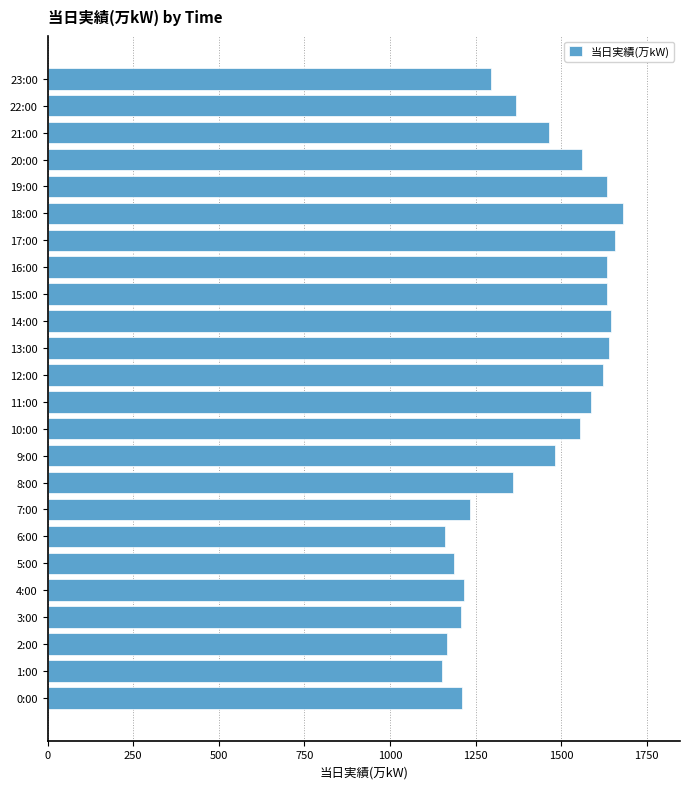

What is the average value?

1431